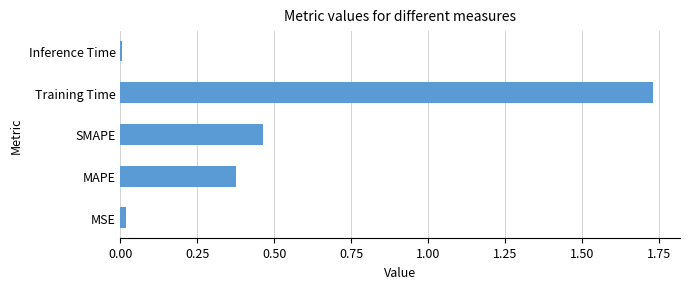

What is the sum of all values?

2.6